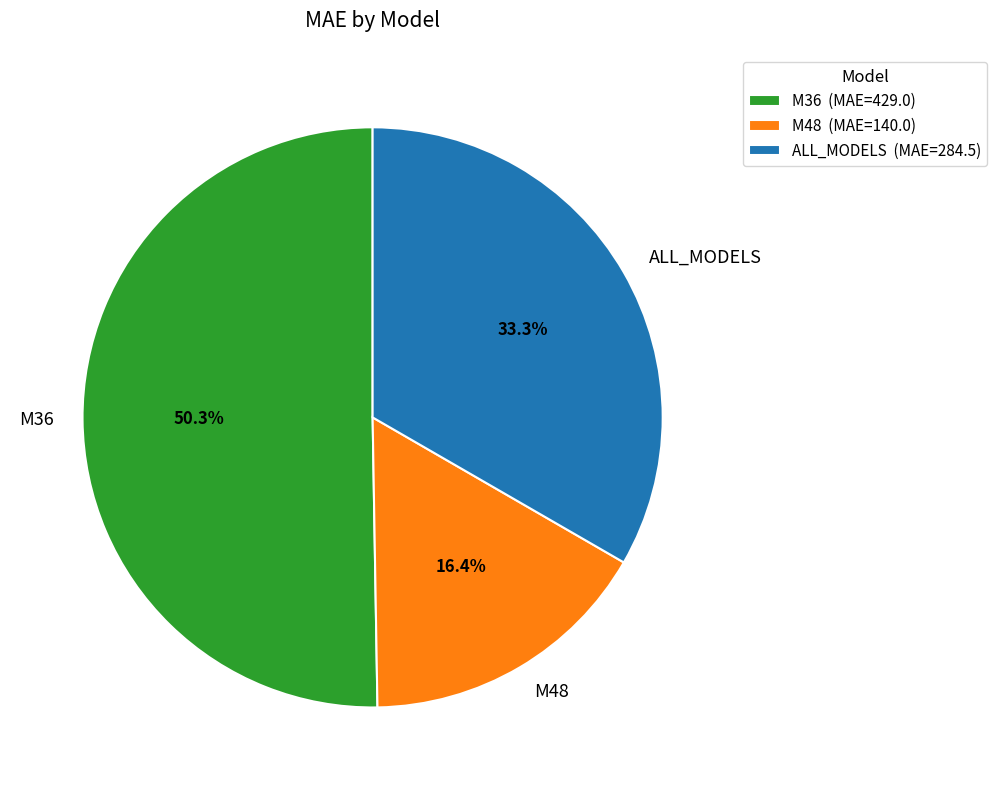

To the nearest percent, what is the difference between the largest and smallest slice percentages?

34%